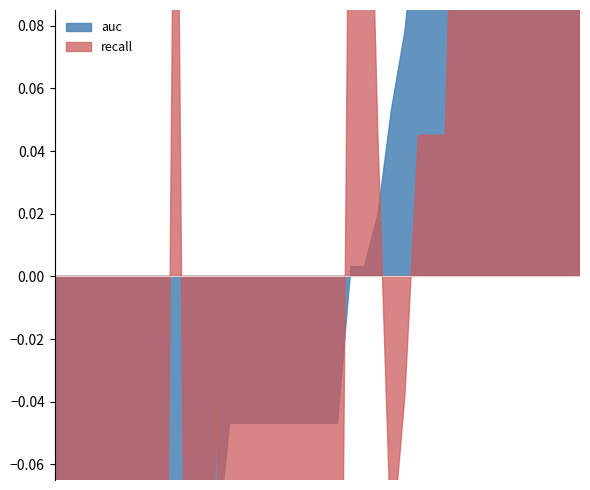

At which label does recall reach its peak?

6